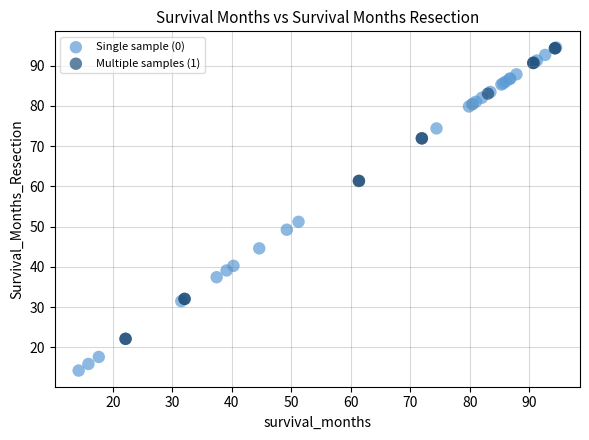

Which series has the largest Y range (max minus min)?

Single sample (0)